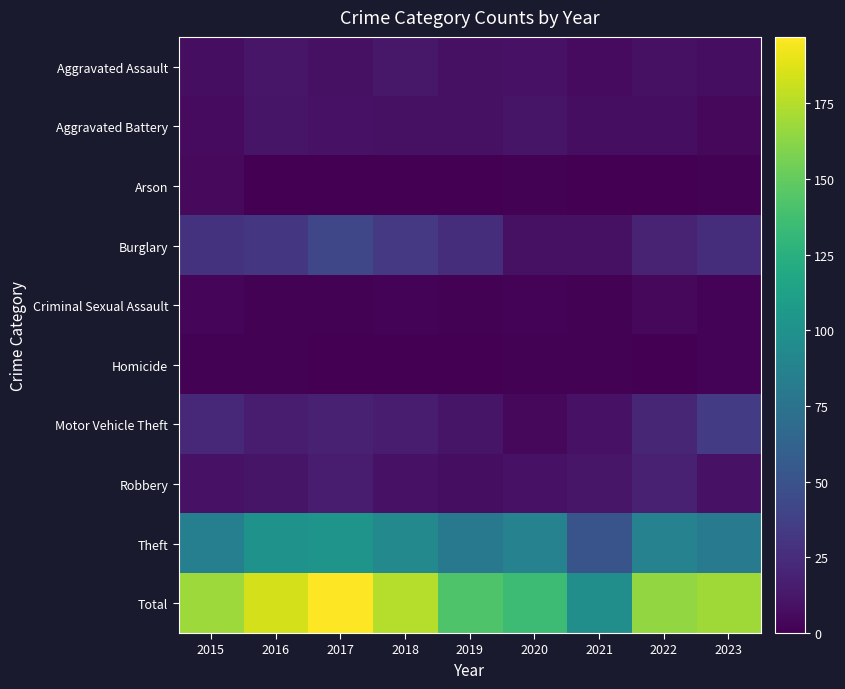

What is the total value across all series at 2016?

368